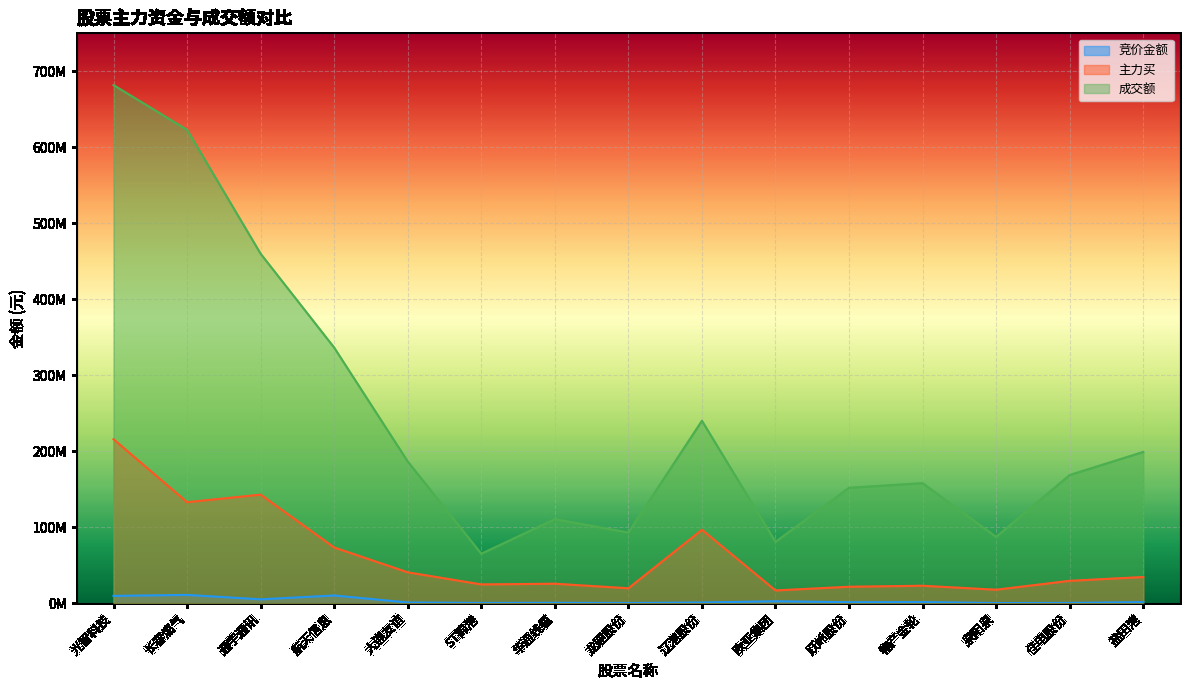

True or false: 竞价金额 and 主力买 intersect in this chart.

False